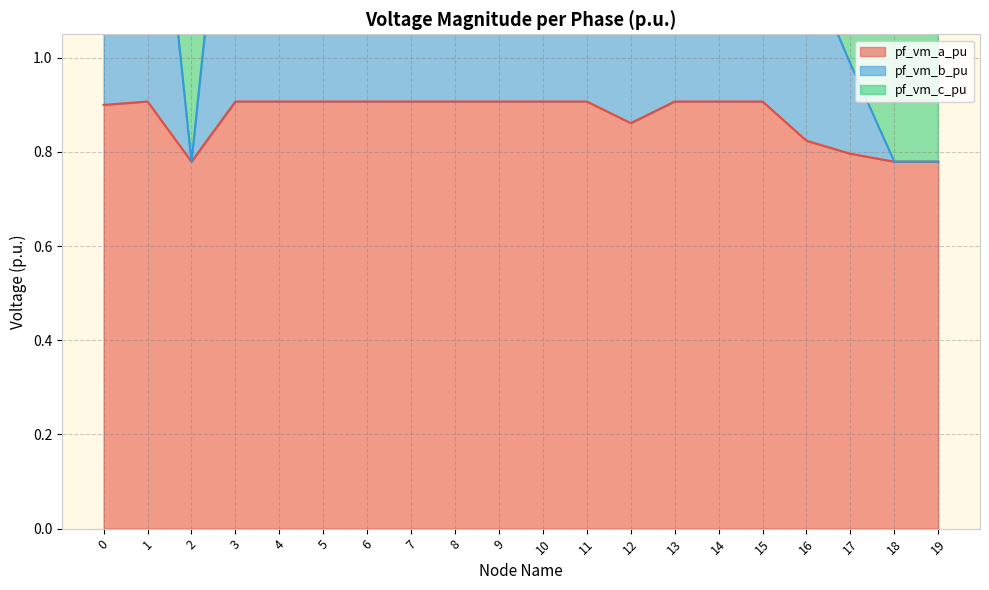

True or false: pf_vm_a_pu has a value of 0.6 at 15.

False